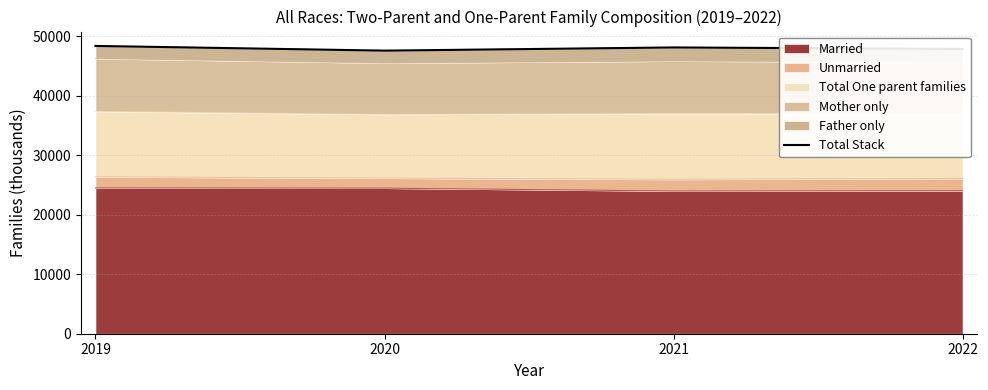

What is the sum of the values at 2021 and 2022?

96018